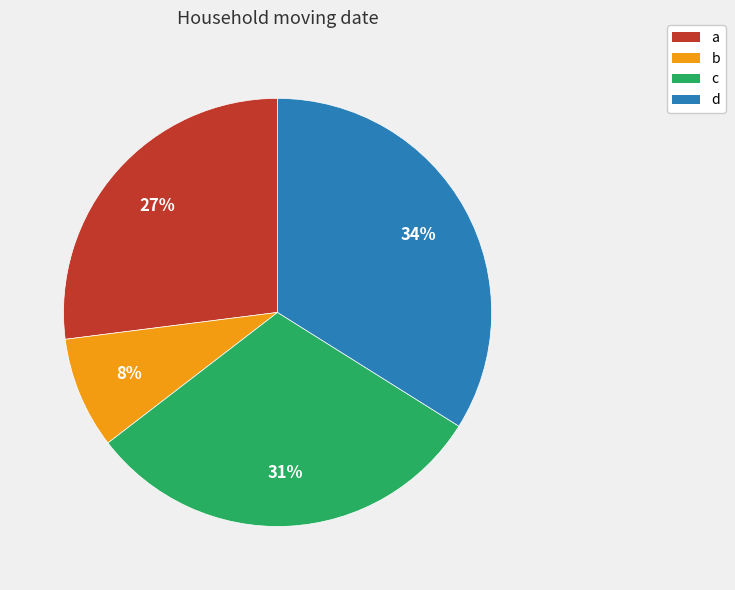

What is the ratio of the value at a to the value at d?

0.8